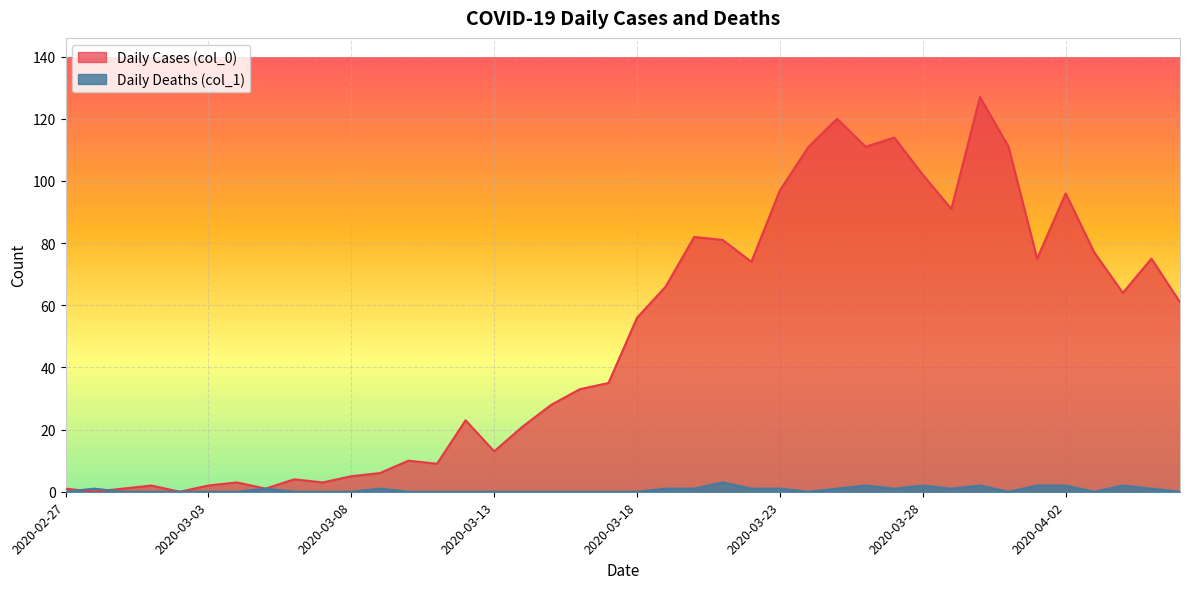

In Daily Cases (col_0), how many points are higher than both neighbors (excluding endpoints)?

11